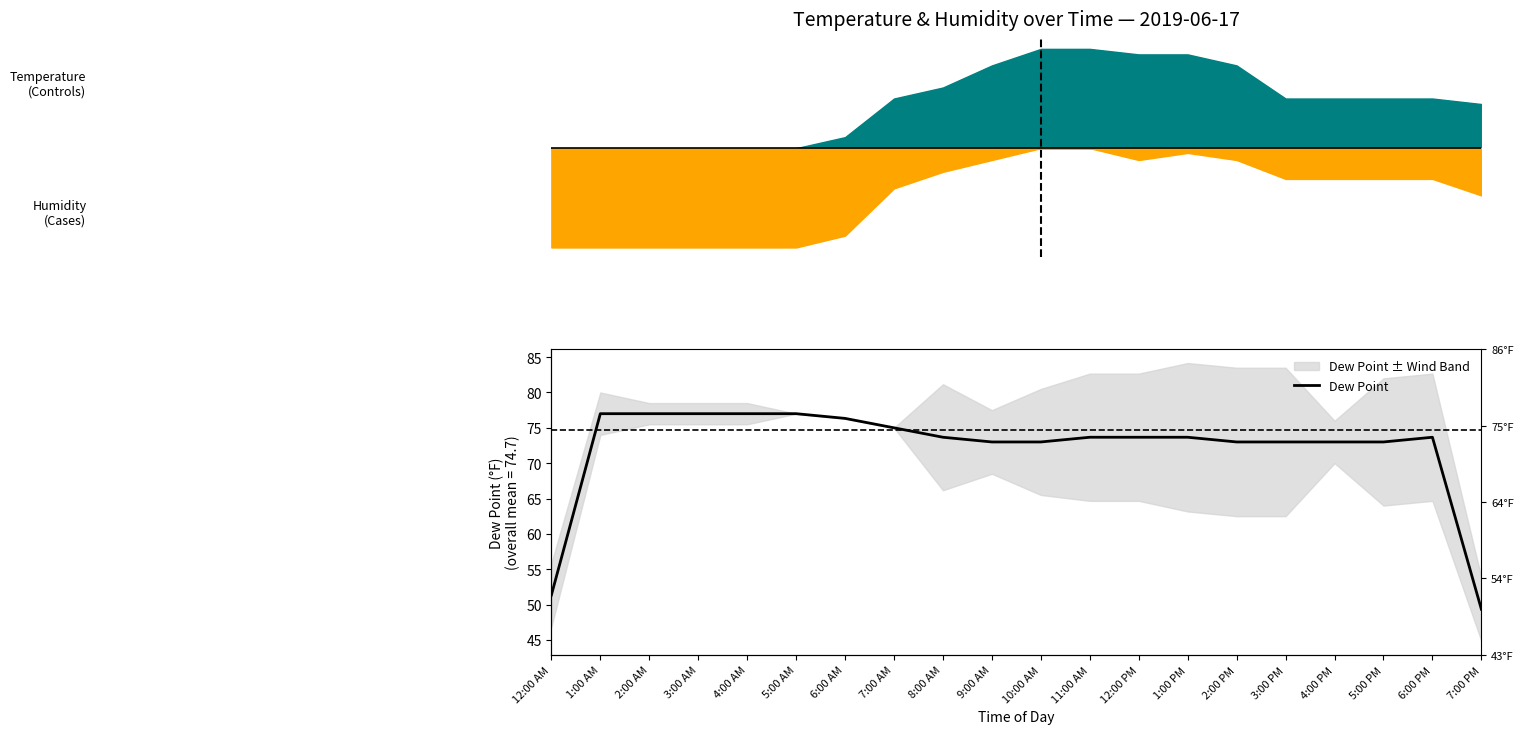

What is the value of the 6th point from the left?

77.0